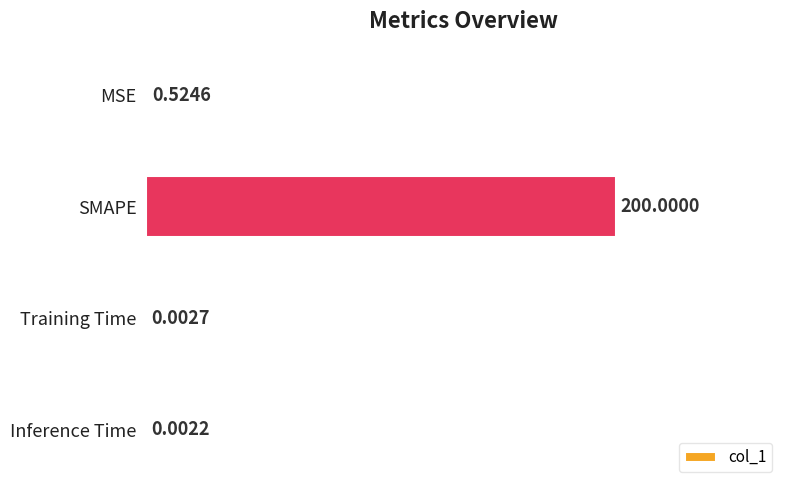

What is the change in value from MSE to SMAPE?

+199.5